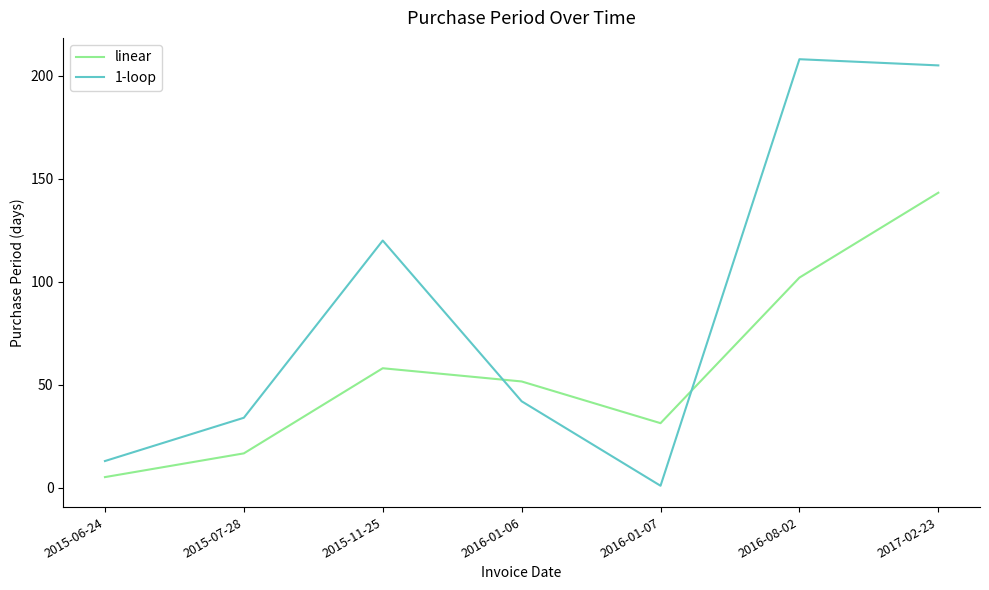

Is it true that 1-loop equals 4.1 at 2015-06-24?

False